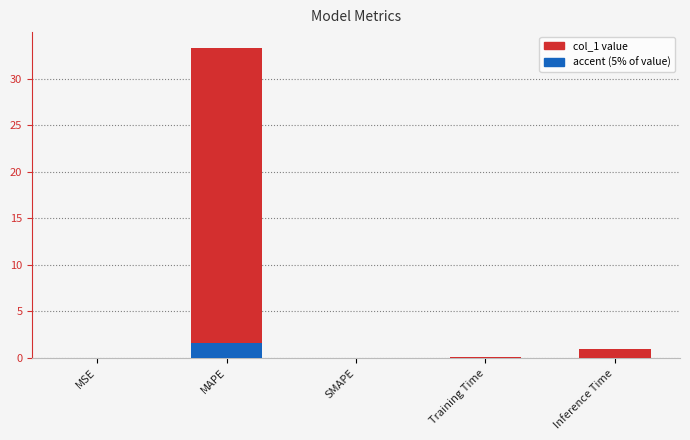

At which label is the value closest to 16?

Inference Time